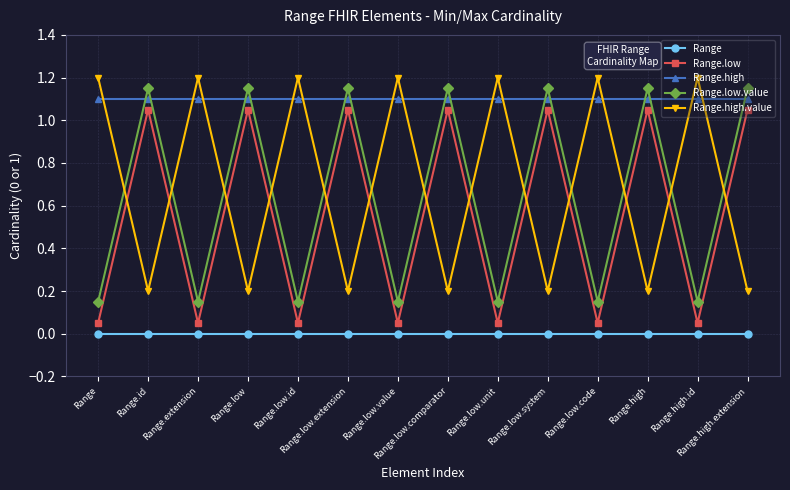

At how many categories does at least one series exceed 1?

14